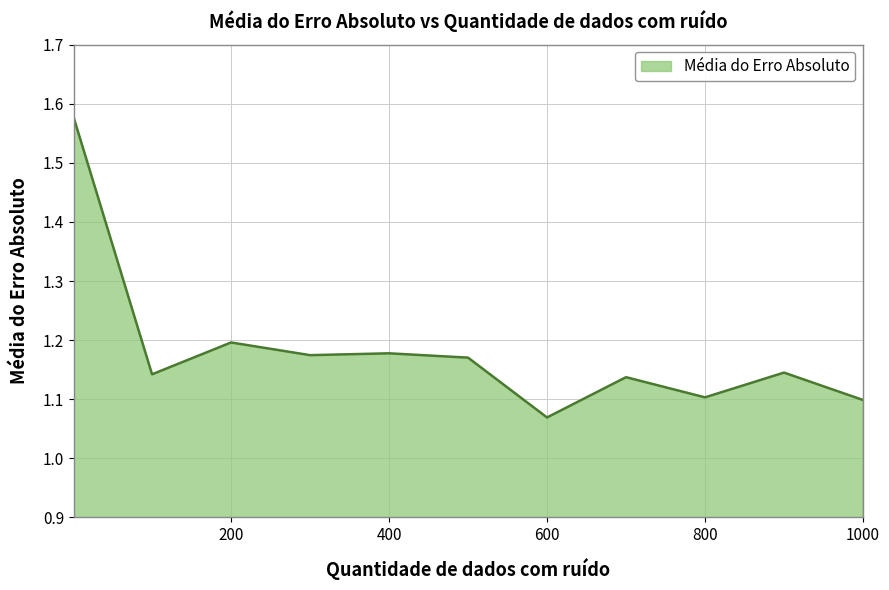

What is the average value?

1.2